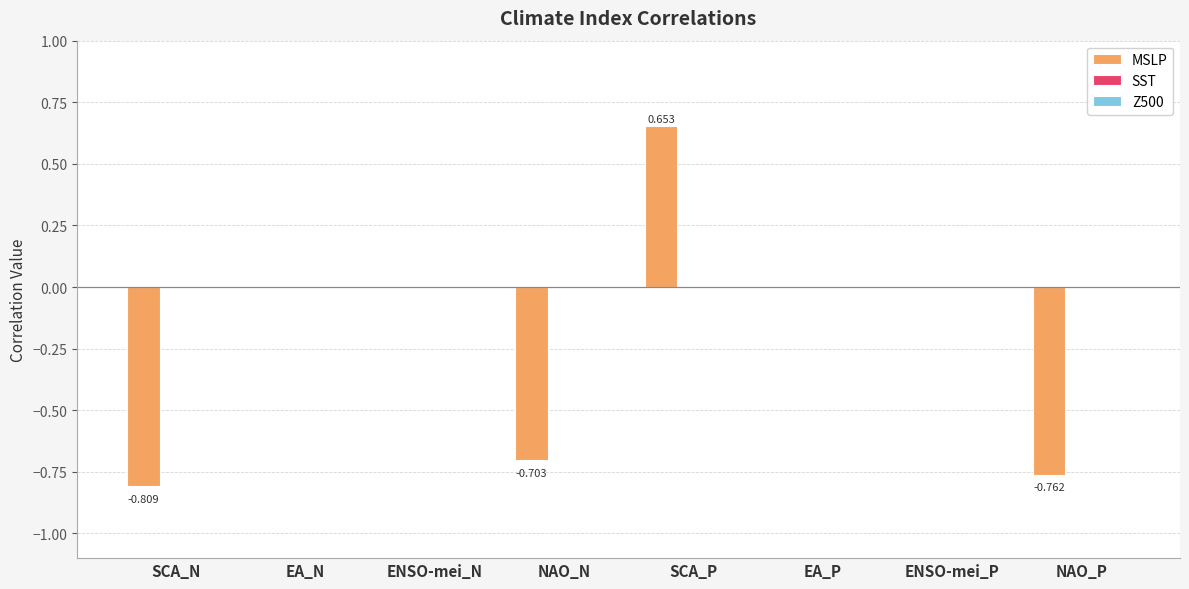

At which category does the chart reach its peak across all series?

SCA_P